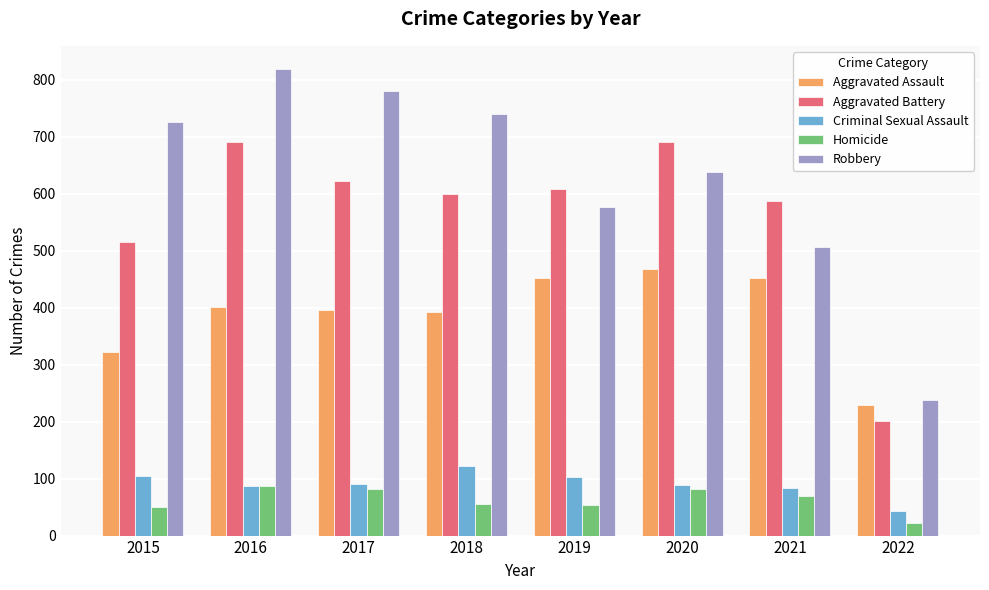

Which series has the largest range (max minus min)?

Robbery